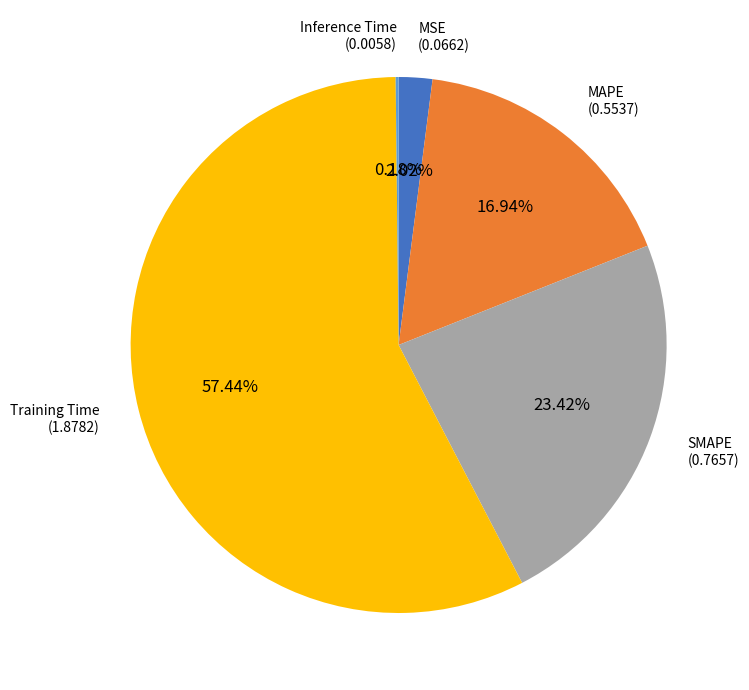

Does any single category account for the majority?

Yes